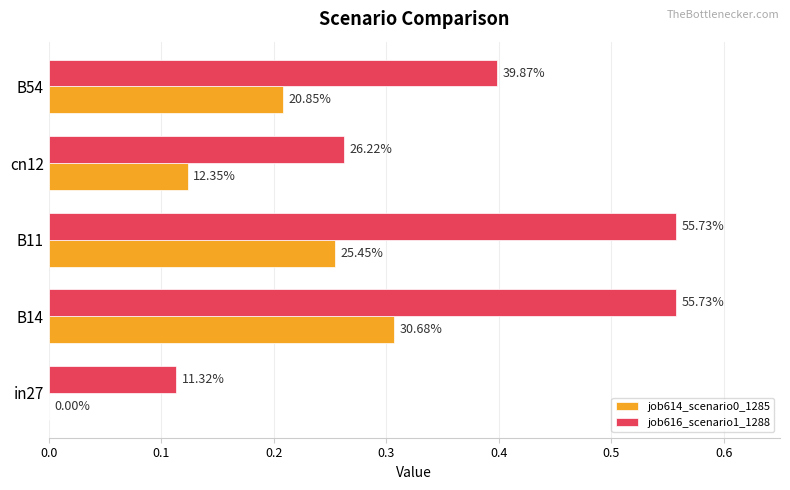

What are all the series names shown in the legend?

job614_scenario0_1285, job616_scenario1_1288